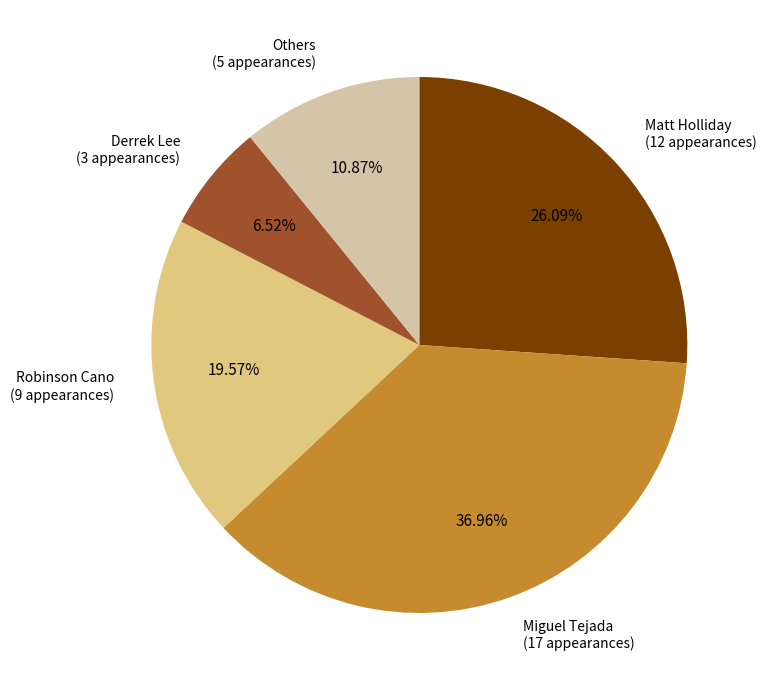

Is there any slice that represents more than half of the pie?

No